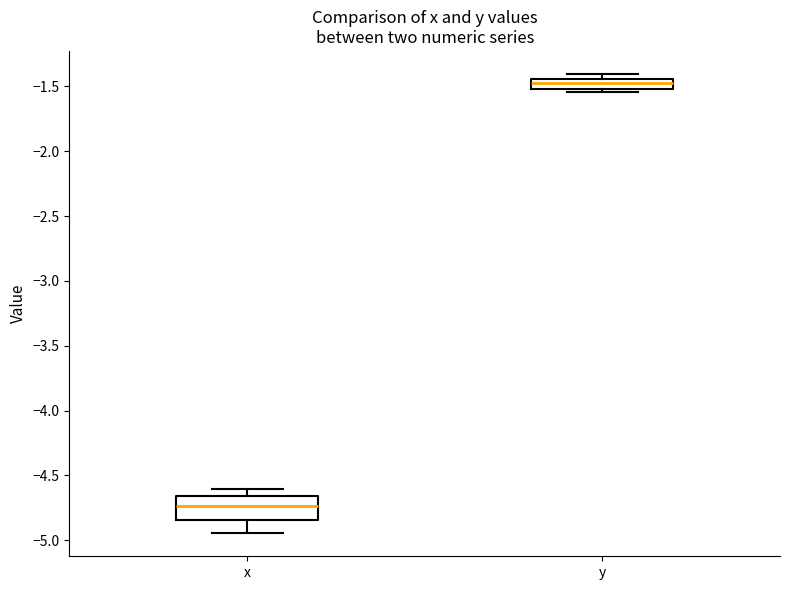

Which box has the lowest median line?

x